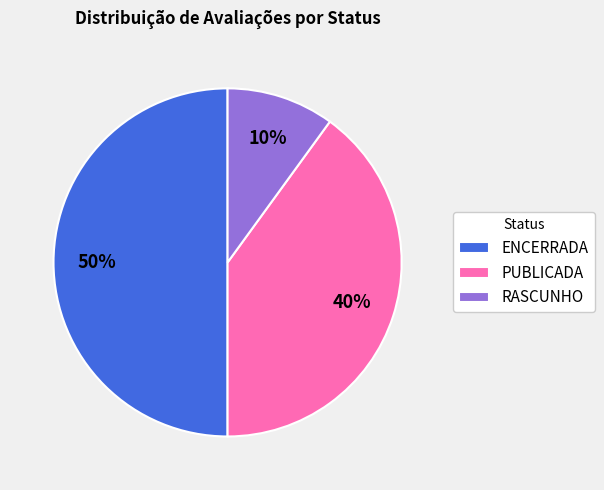

To the nearest percent, what portion does PUBLICADA represent?

40%